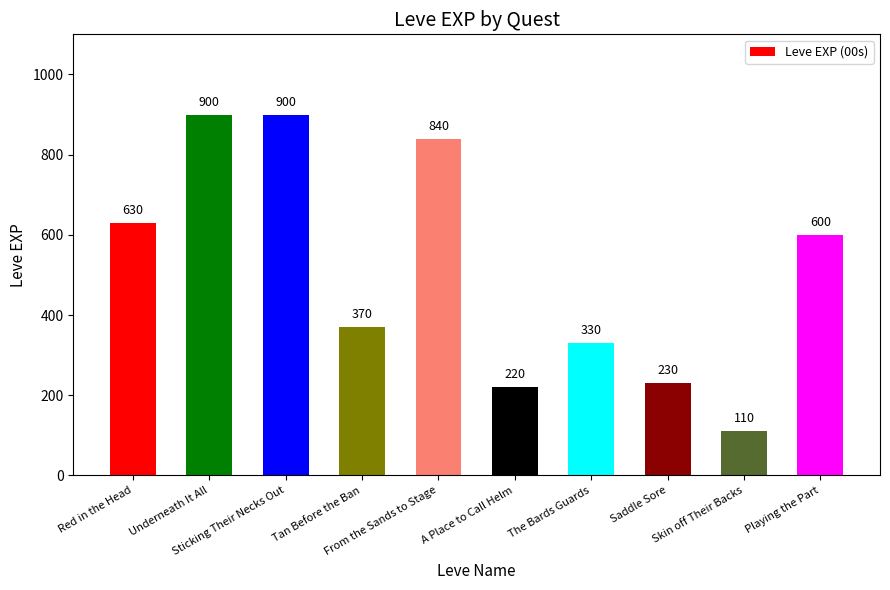

What is the minimum value shown in the chart?

110